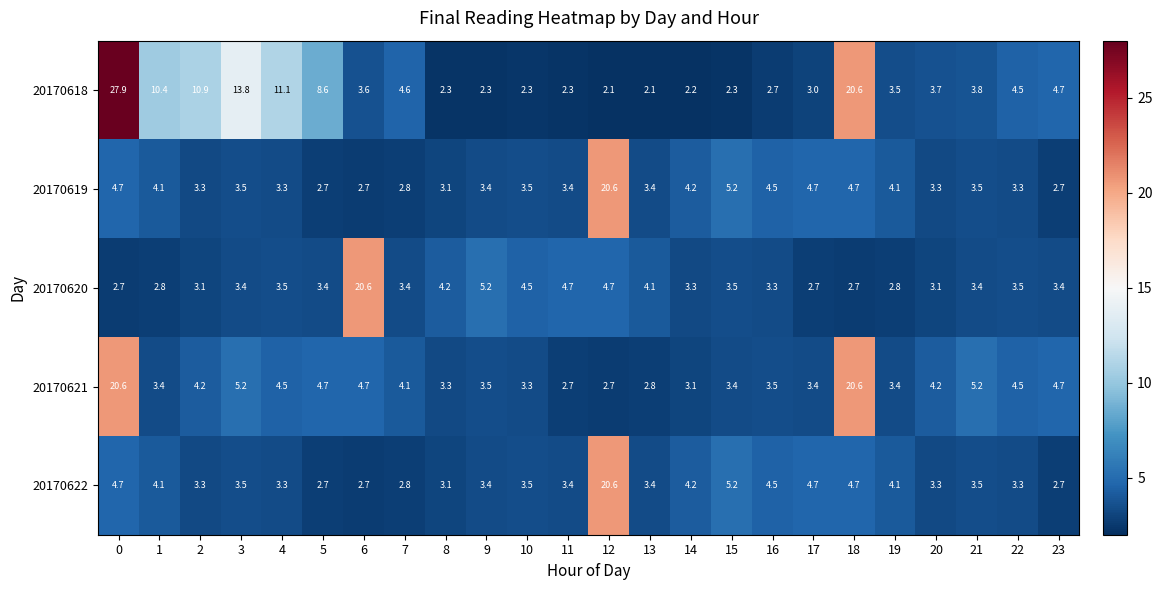

What is the total value across all series at 22?

19.1